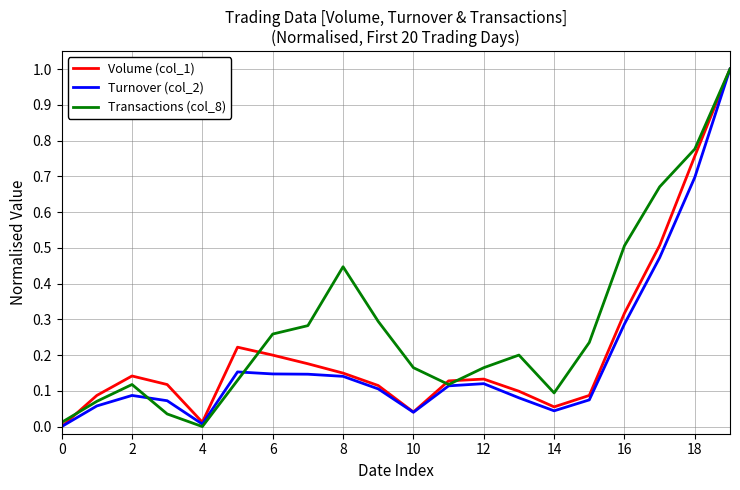

Which series has the largest total across all categories?

Transactions (col_8)